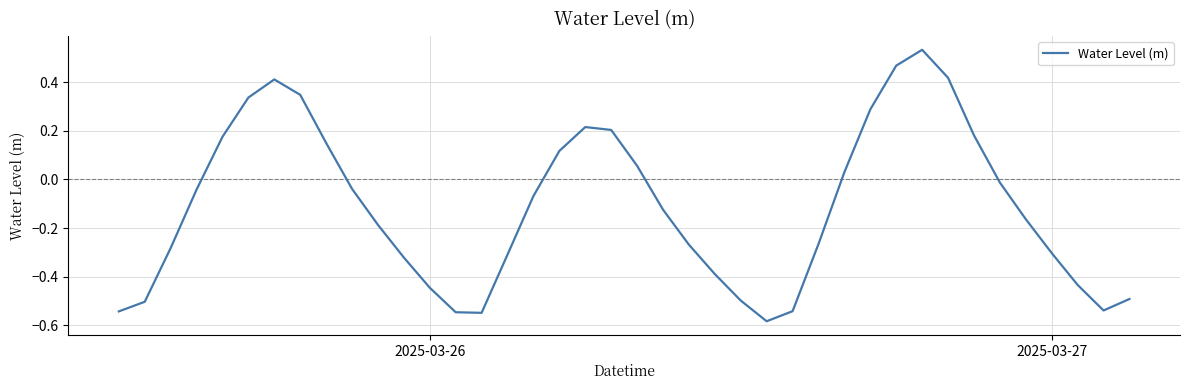

What is the difference between the maximum and minimum values?

1.1